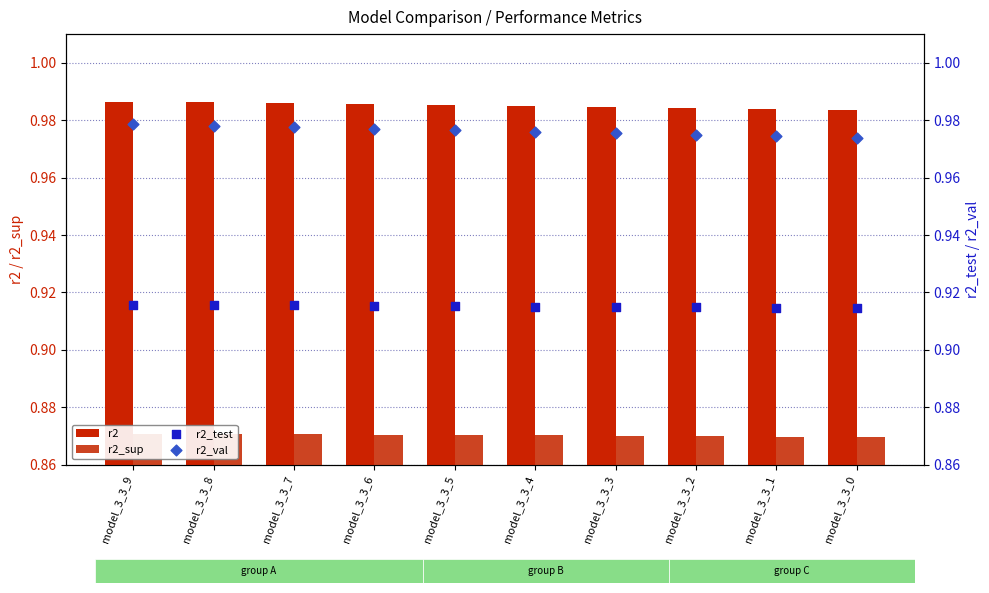

Which series has the largest total across all categories?

r2